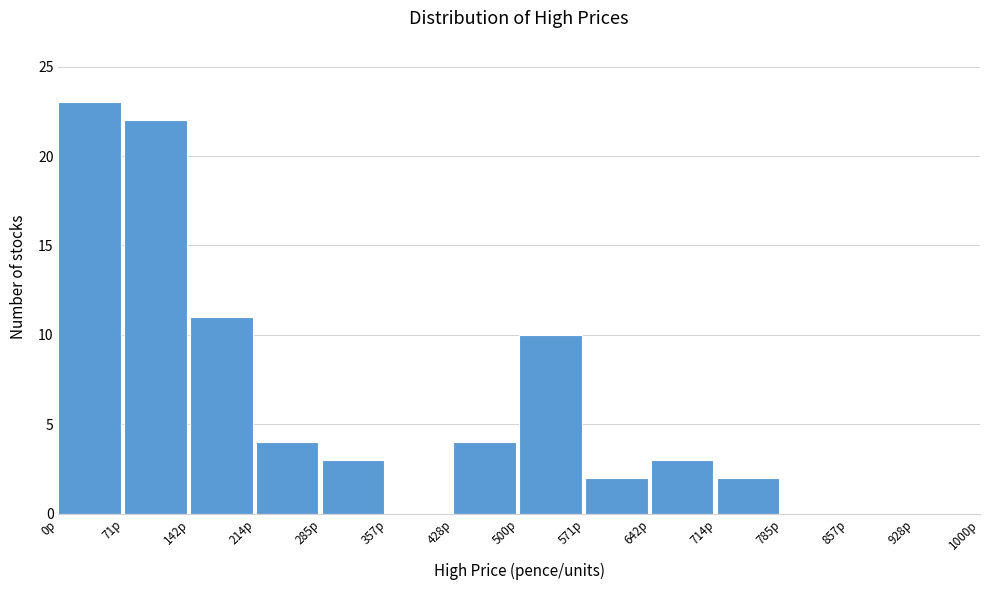

Reading left to right, transcribe this chart: for each bar, give the range it covers on the x-axis and its height. Neither the bar edges nor the heights are printed on the chart, so give them approximately, as read against the axes.

0 to 70: 23
70 to 140: 22
140 to 210: 11
210 to 290: 4
290 to 360: 3
360 to 430: 0
430 to 500: 4
500 to 570: 10
570 to 640: 2
640 to 710: 3
710 to 790: 2
790 to 860: 0
860 to 930: 0
930 to 1000: 0